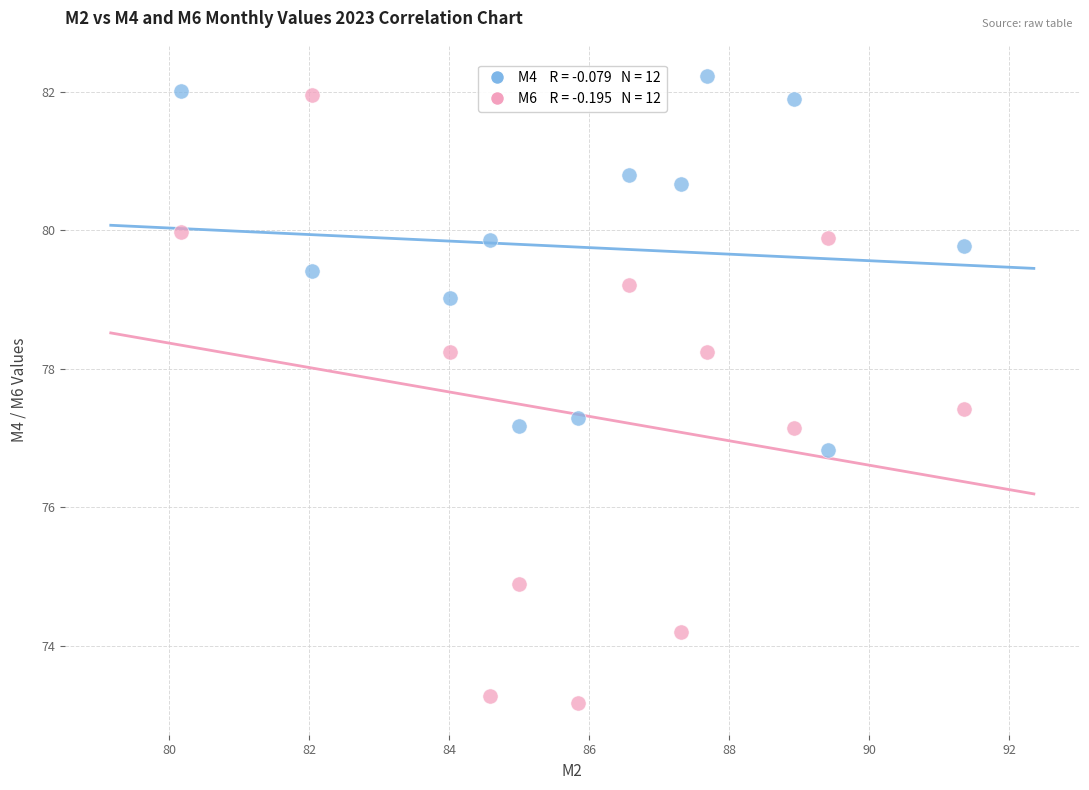

Across all data points, what is the range of X values (max minus min)?

11.2